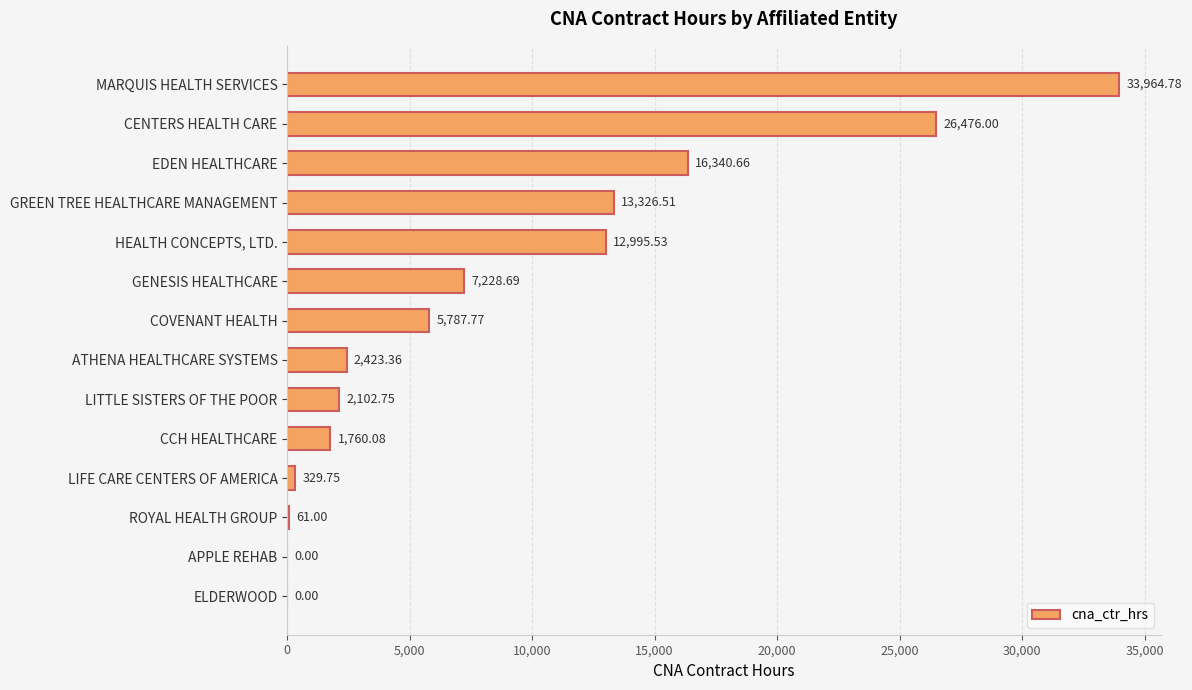

At which label is the value closest to 16982?

EDEN HEALTHCARE